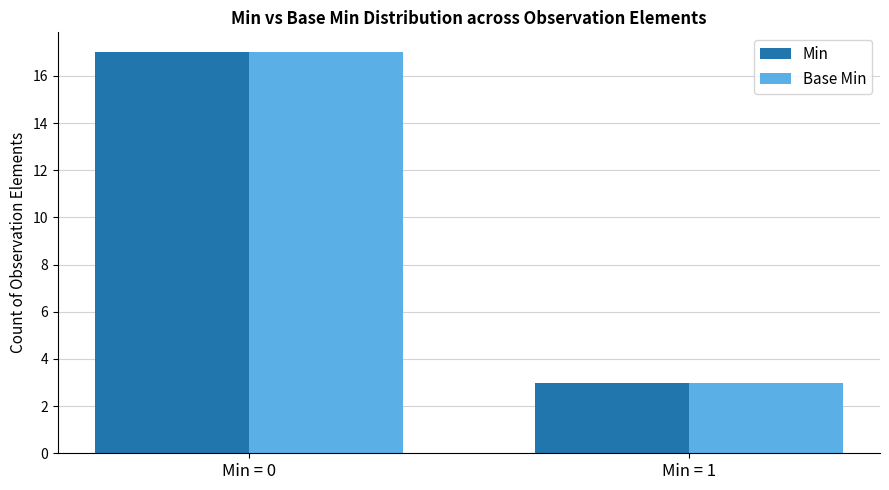

True or false: Min has a value of 4 at Min = 1.

False